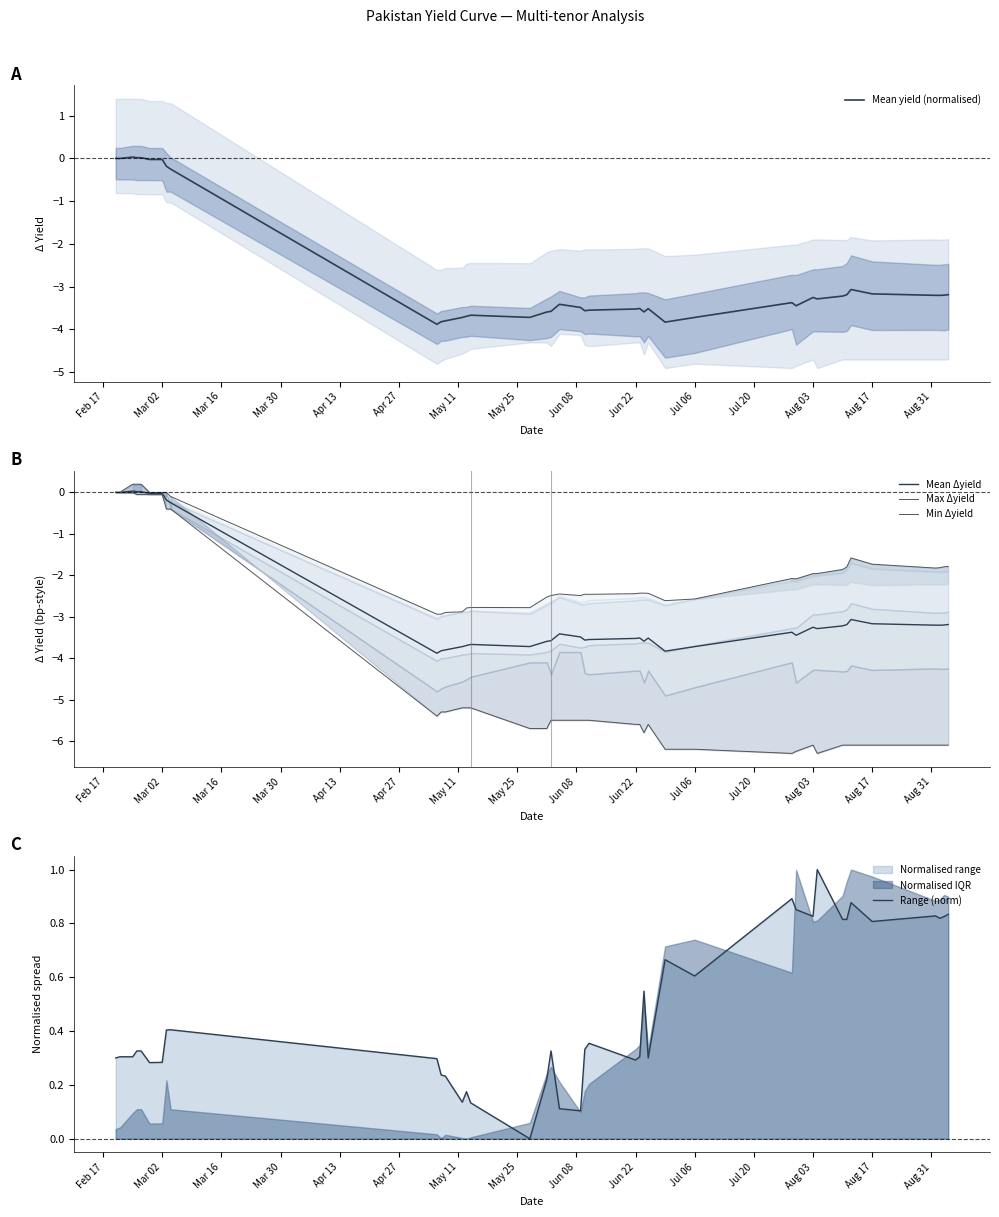

True or false: Range (norm) has more than 0 points higher than both neighbors.

True